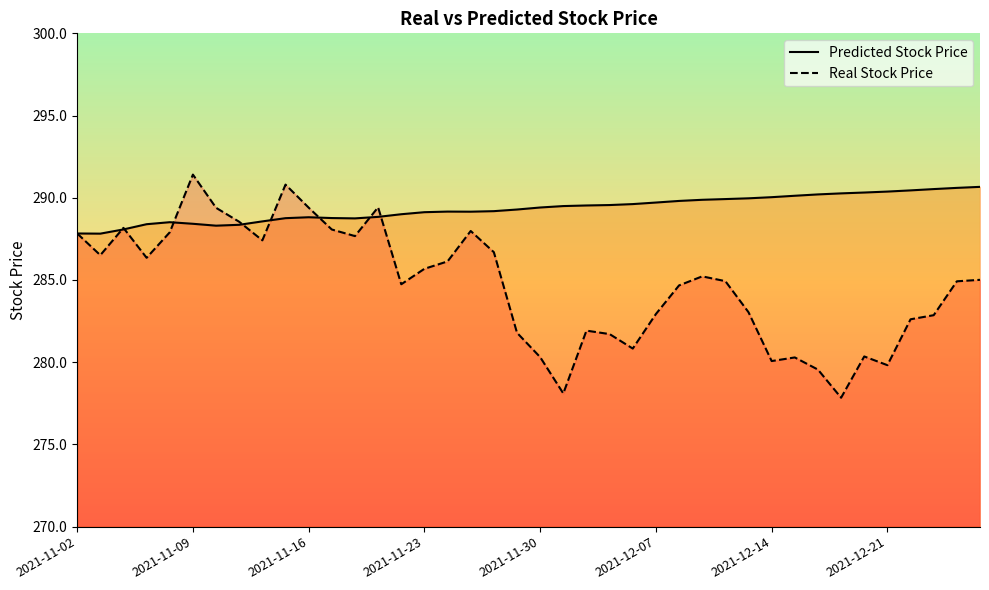

Which series changed the most between 2021-11-02 and 2021-12-09?

Real Stock Price